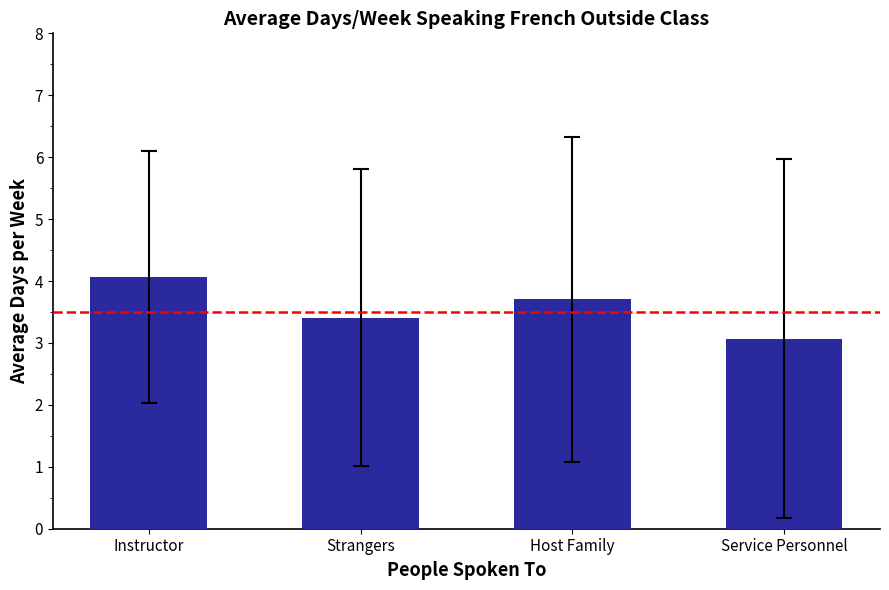

What is the label of the 3rd bar from the right?

Strangers